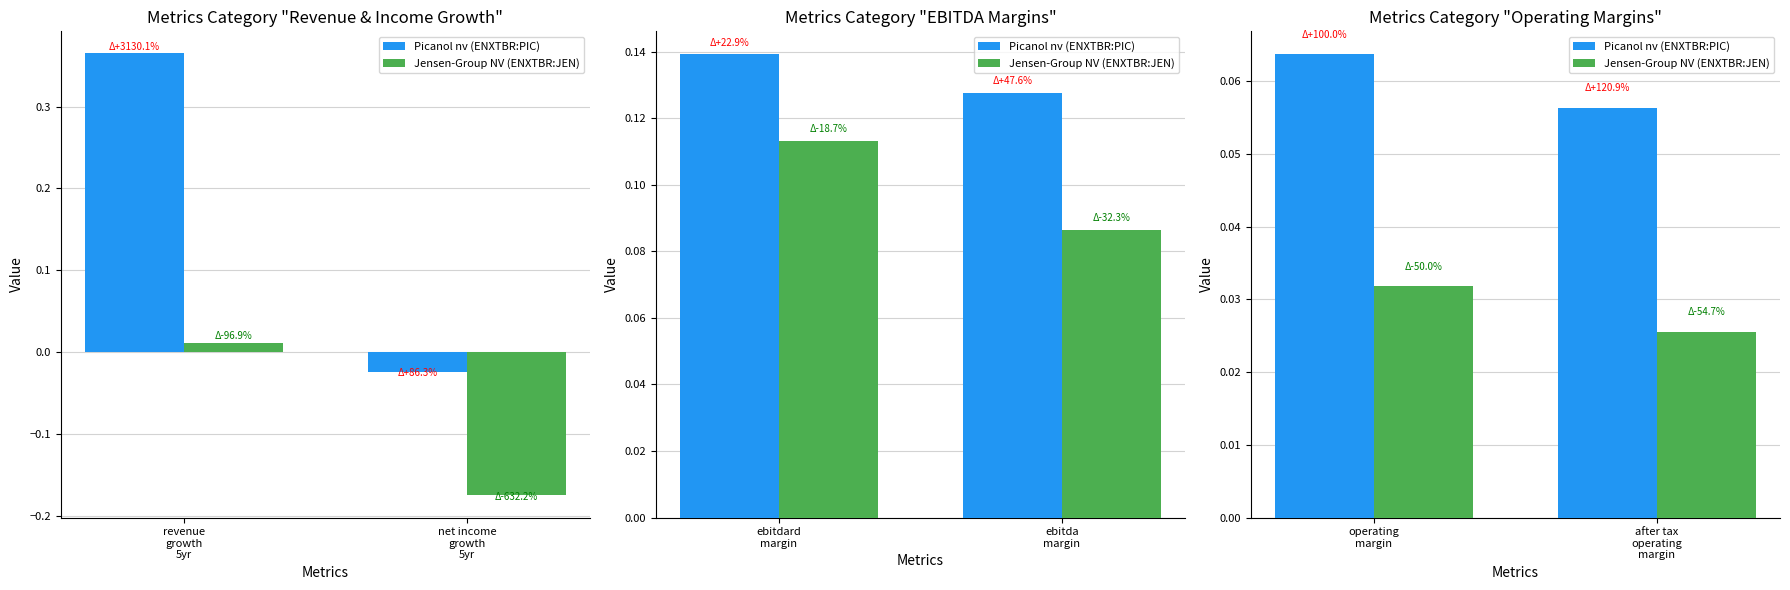

What is the label of the 2nd bar from the left?

after tax operating margin